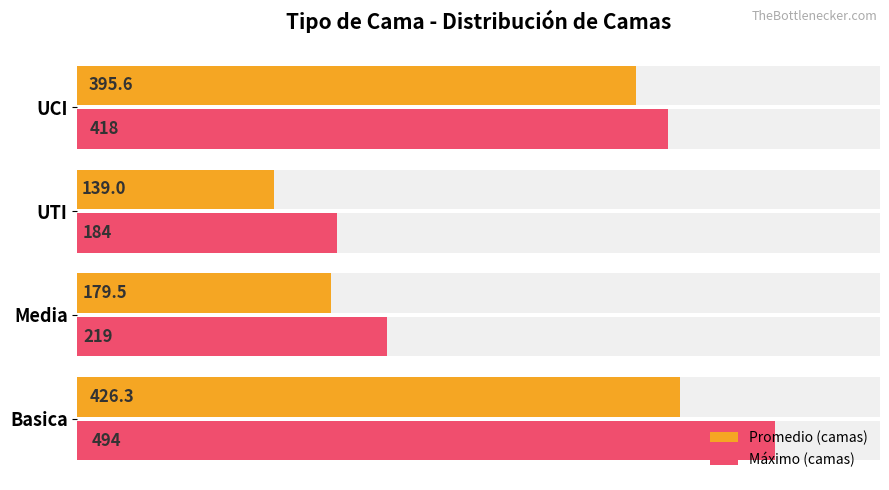

How many data points does each series have?

4